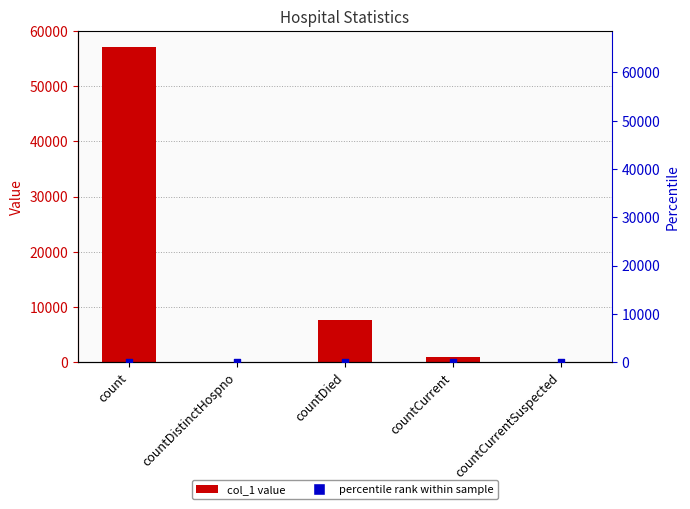

What is the total value across all series at countDied?

7696.8